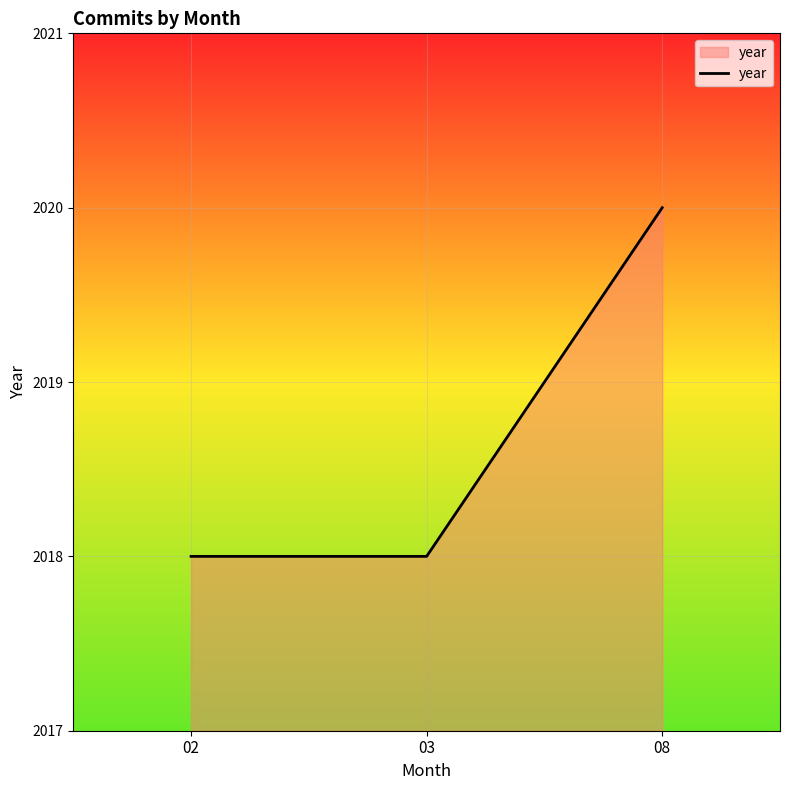

What is the minimum value shown in the chart?

2018